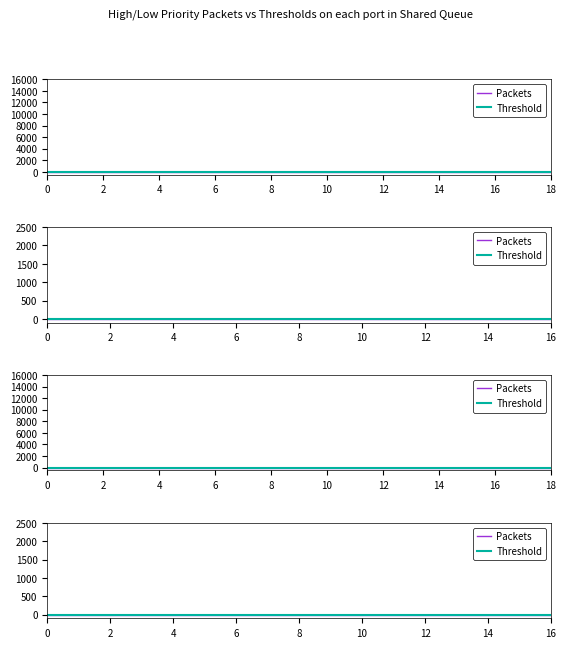

True or false: Packets and Threshold intersect in this chart.

False